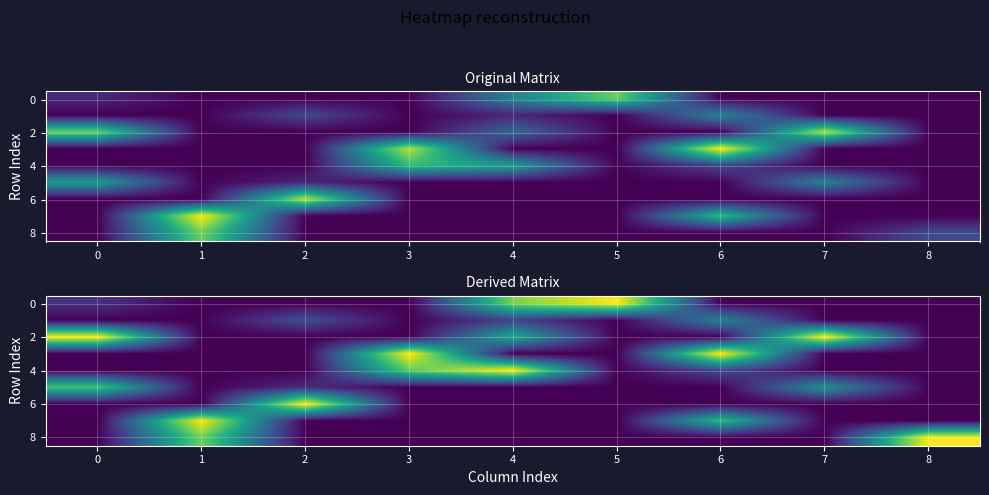

Is it true that 8 equals 0.0 at 2?

True